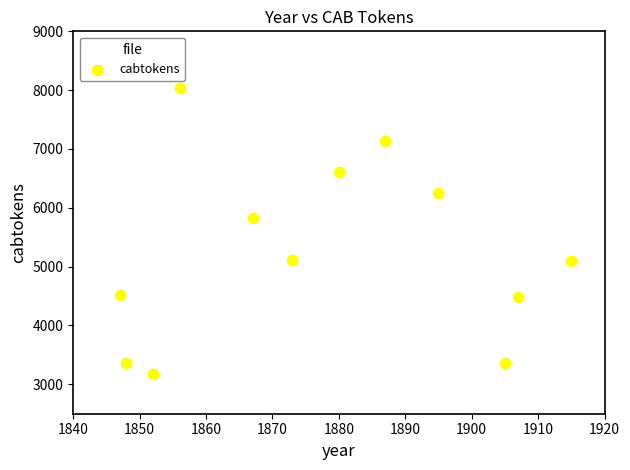

What is the average Y value?

5248